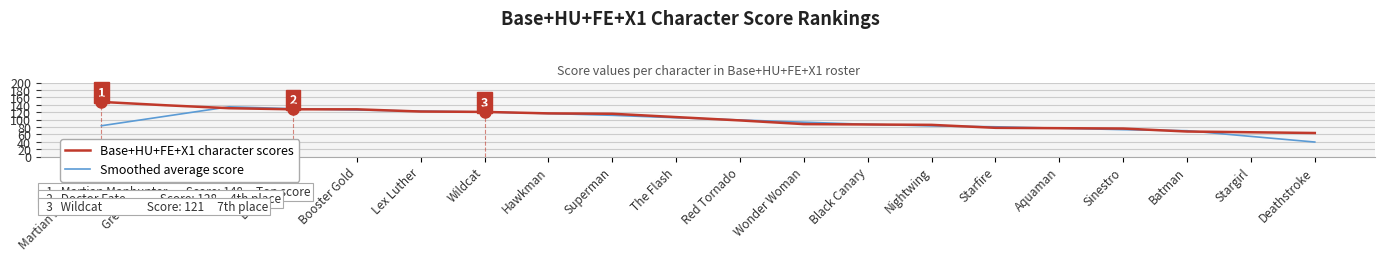

At which category is the sum across all series the highest?

Cyborg